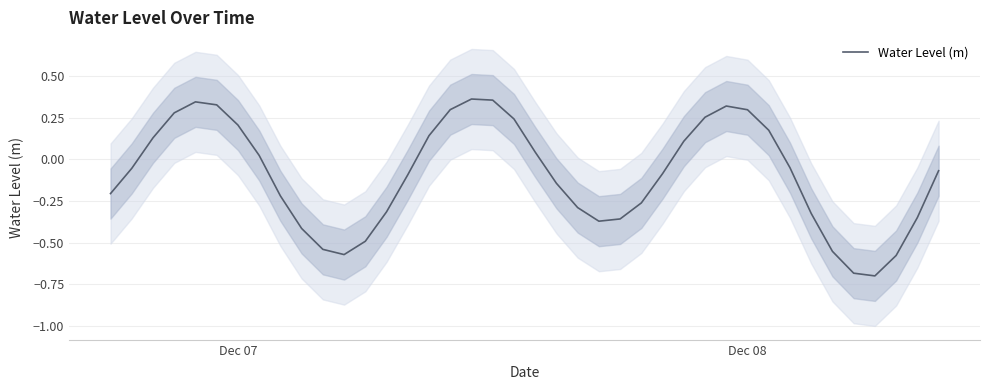

What is the minimum value for Water Level (m)?

-0.7